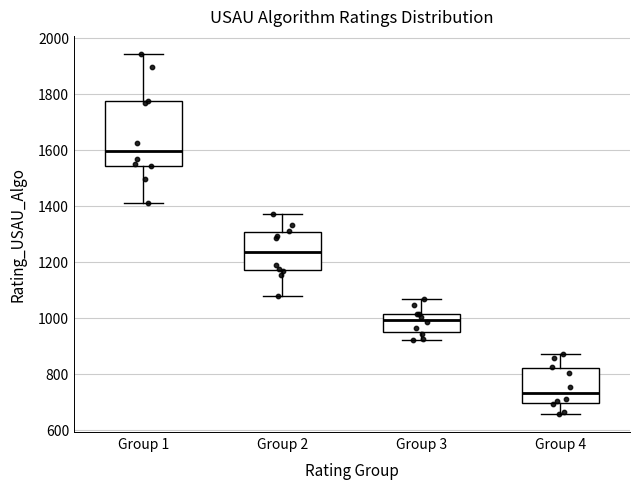

Reading left to right, read every box against the y-axis: the position of its median line, the range the box covers, and the ends of its whiskers. The values are not printed on the chart, so give them approximately, as read against the axis.

Group 1: median 1600, box 1540 to 1780, whiskers 1400 to 1940
Group 2: median 1240, box 1160 to 1300, whiskers 1080 to 1380
Group 3: median 1000, box 940 to 1020, whiskers 920 to 1060
Group 4: median 740, box 700 to 820, whiskers 660 to 860